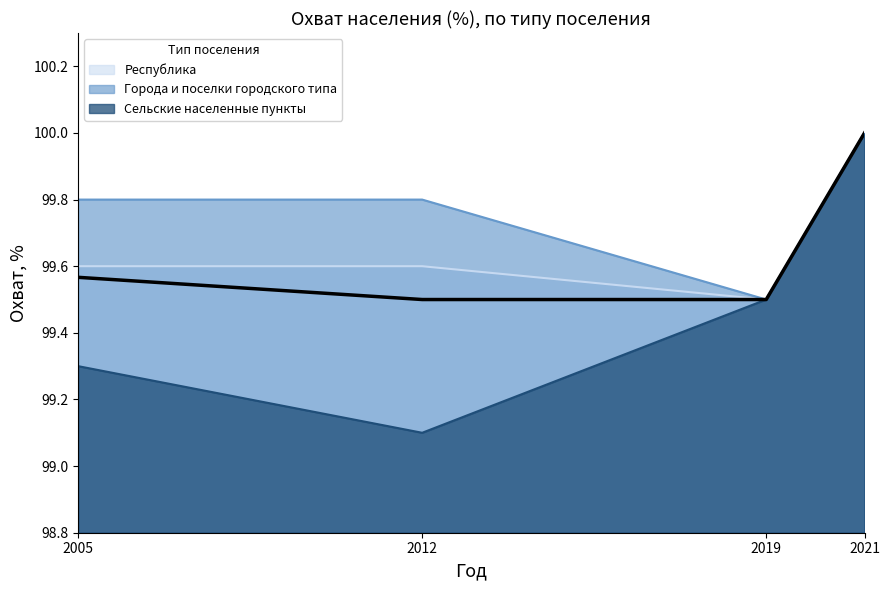

Does the chart have visible grid lines?

No